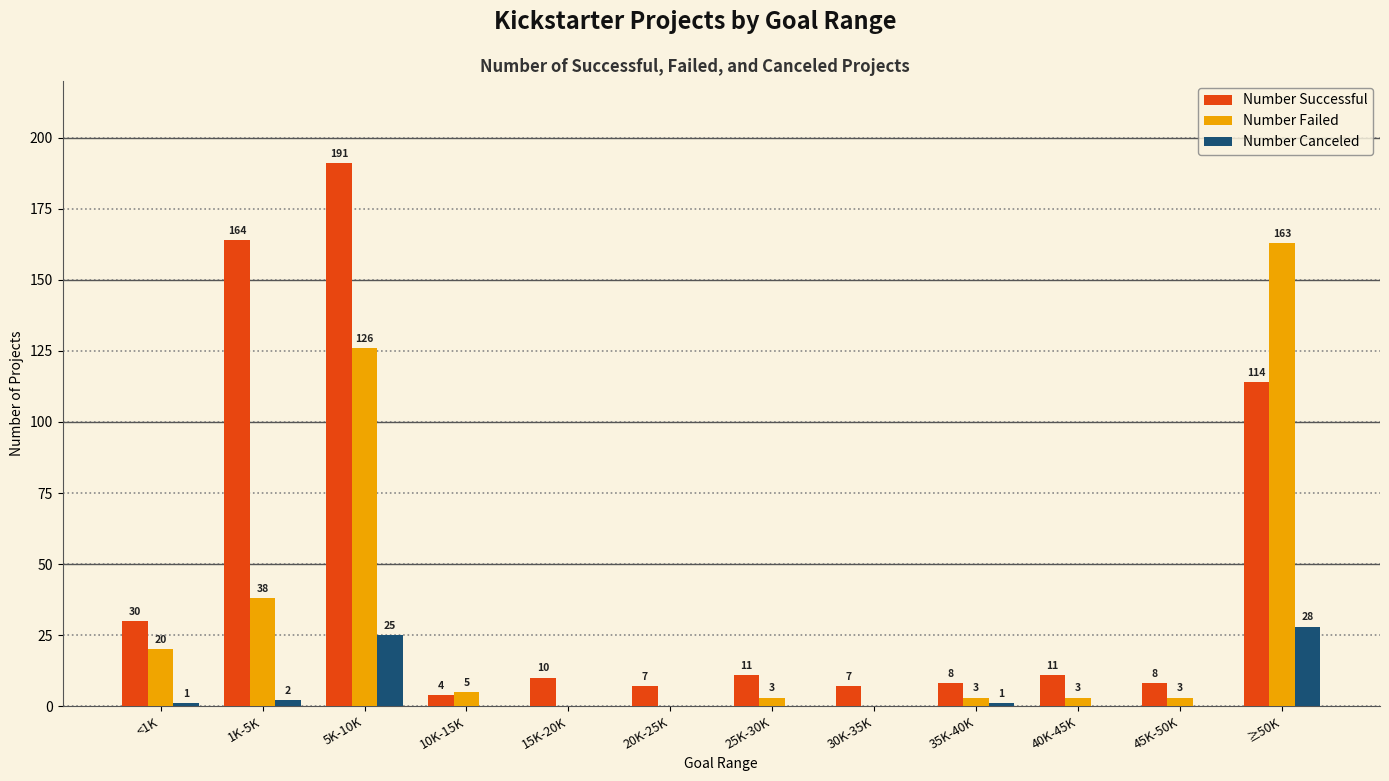

How many values in the Number Canceled series exceed 0?

5